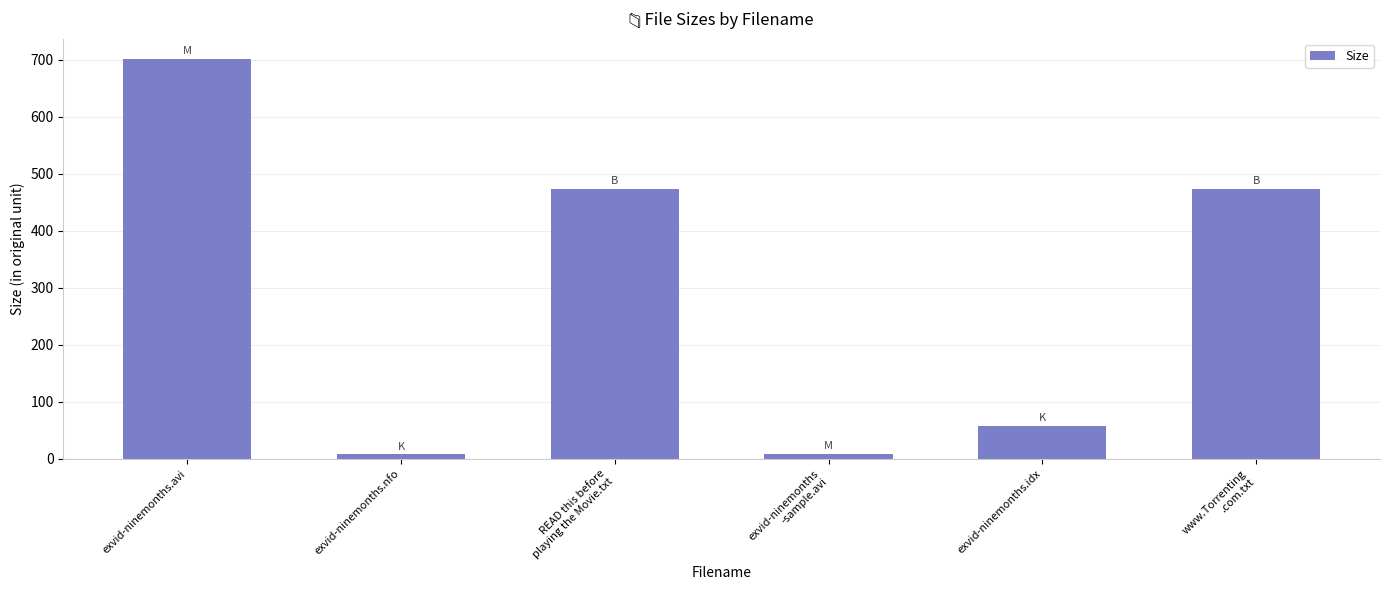

Which has a higher value, exvid-ninemonths.idx or READ this before
playing the Movie.txt?

READ this before
playing the Movie.txt